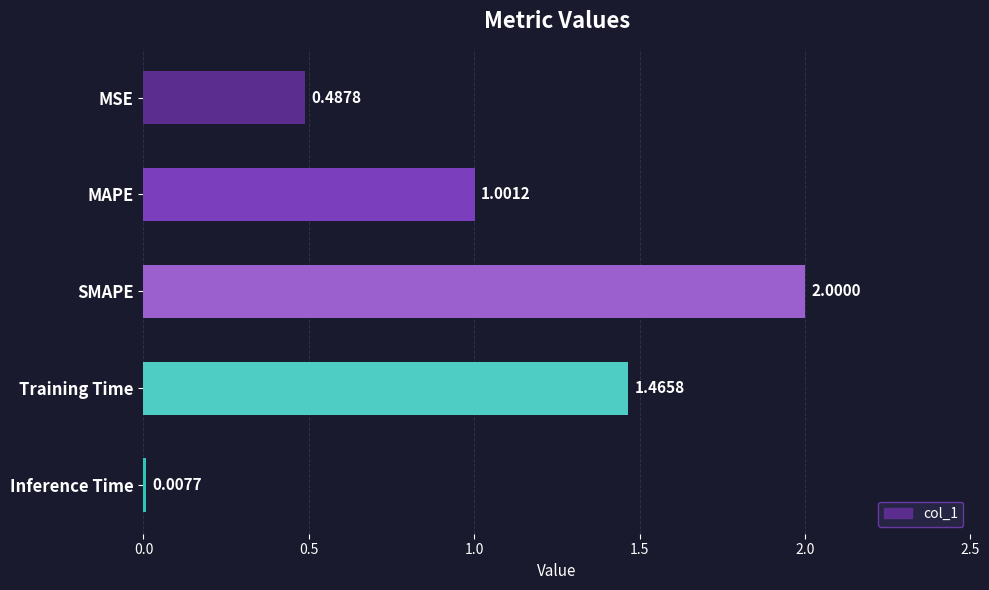

Which has a higher value, Inference Time or MAPE?

MAPE